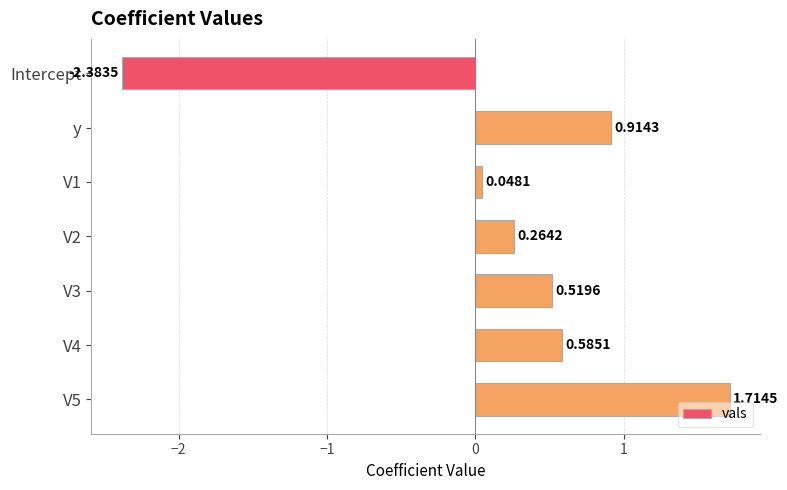

How many negative values are there?

1